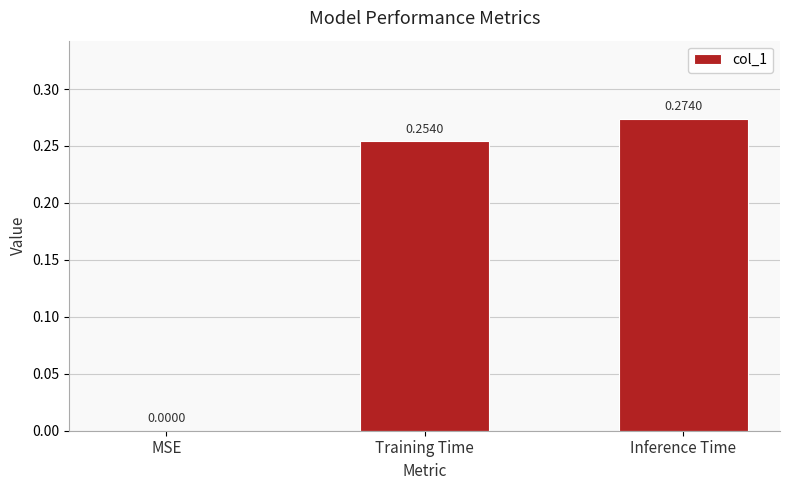

Which has a higher value, MSE or Training Time?

Training Time